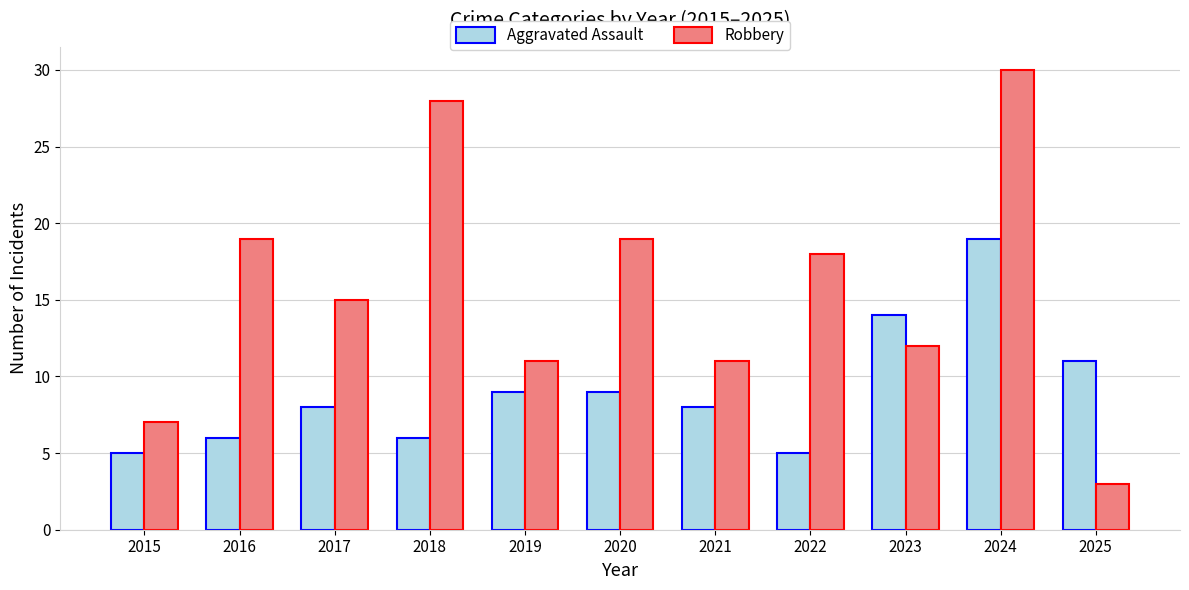

Which label corresponds to the largest value in the chart?

2024